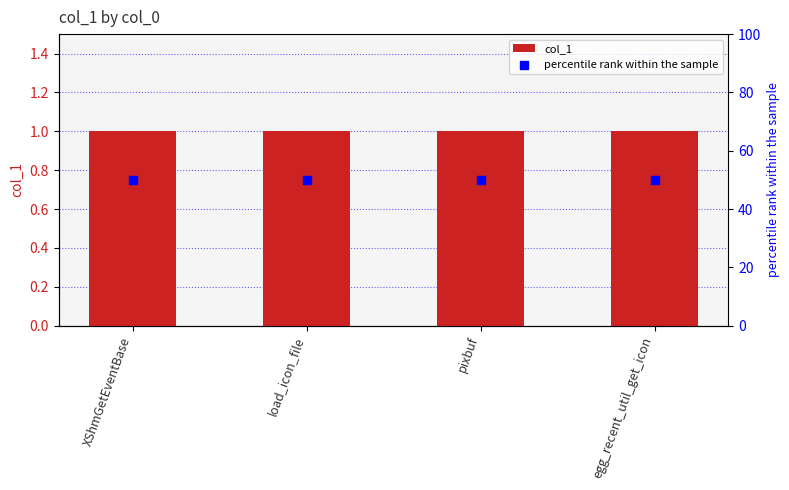

At how many categories does at least one series exceed 19?

4